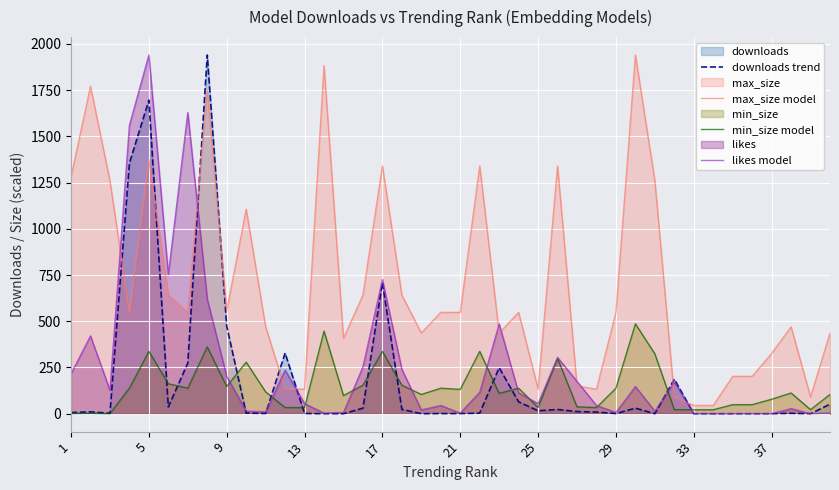

What is the difference between the highest and lowest values at 21?

547.1